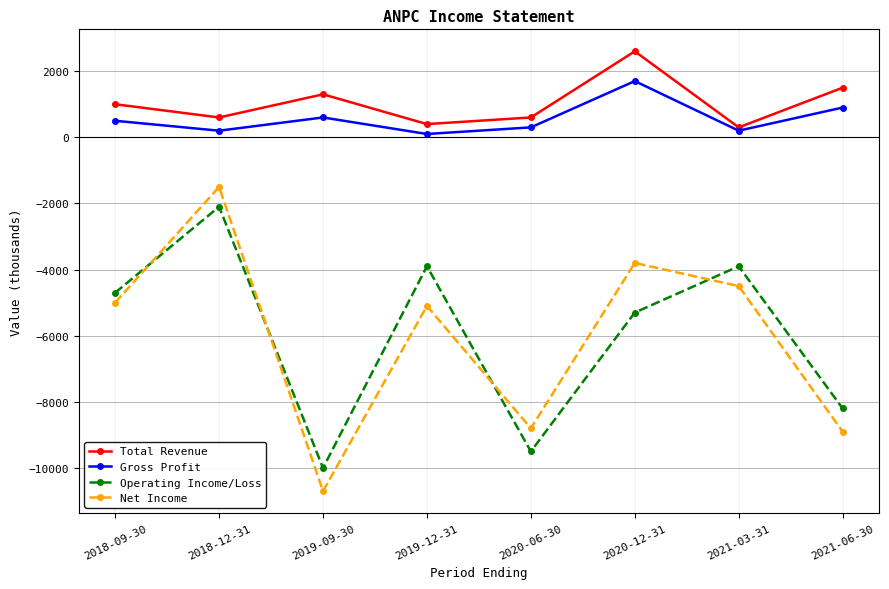

True or false: Total Revenue and Net Income cross at least once.

False